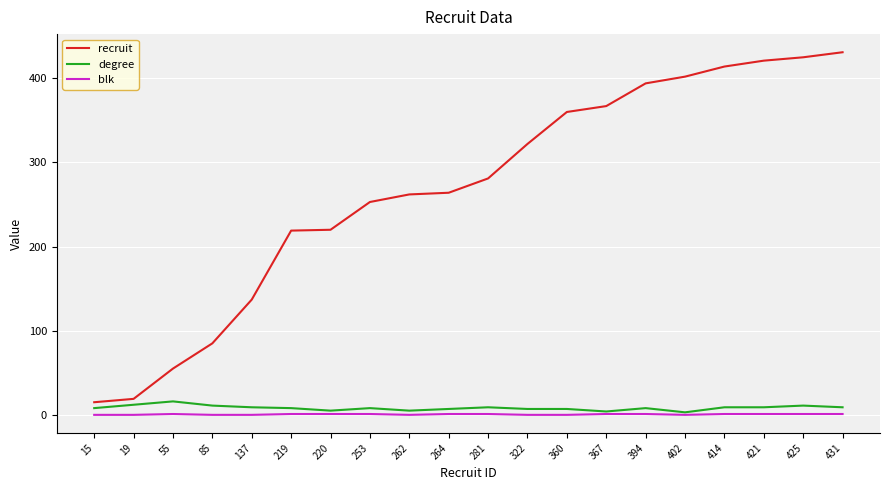

True or false: recruit and blk cross at least once.

False